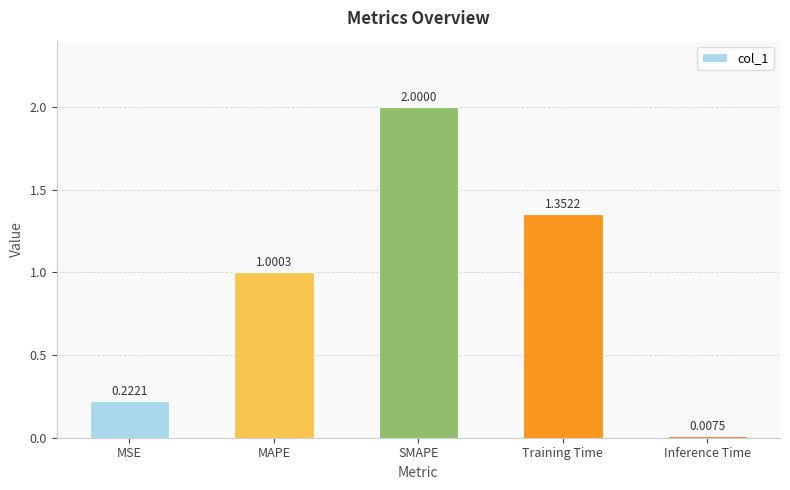

What is the difference between the maximum and minimum values?

2.0